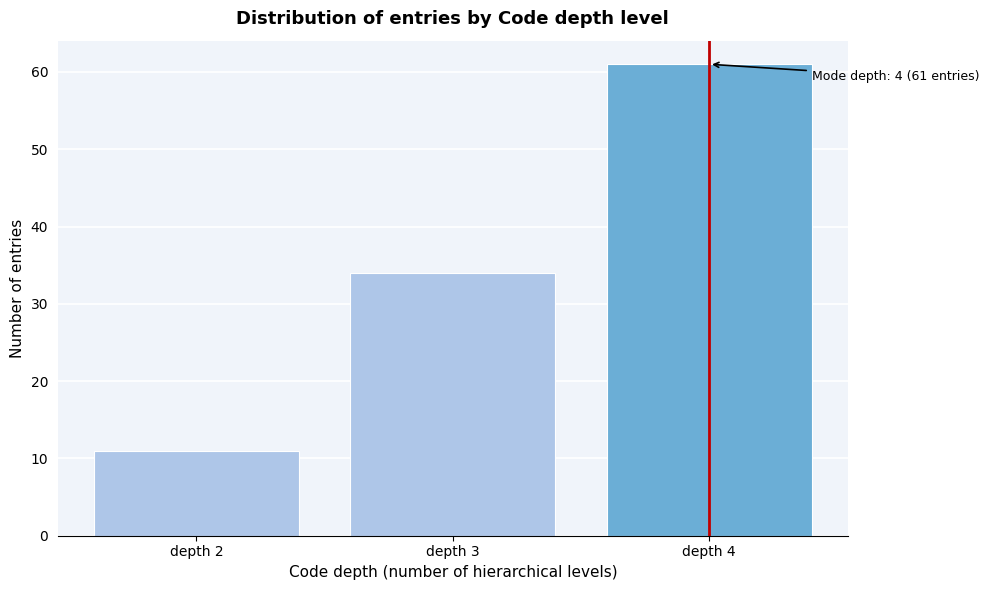

Which range on the x-axis has the tallest bar?

3.5 to 4.5